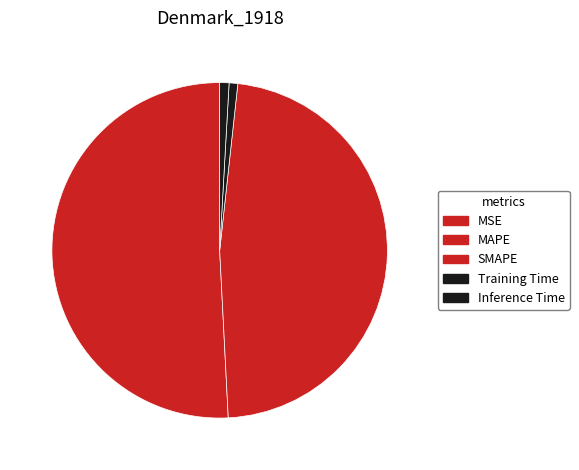

True or false: MSE accounts for 1% of the total.

False